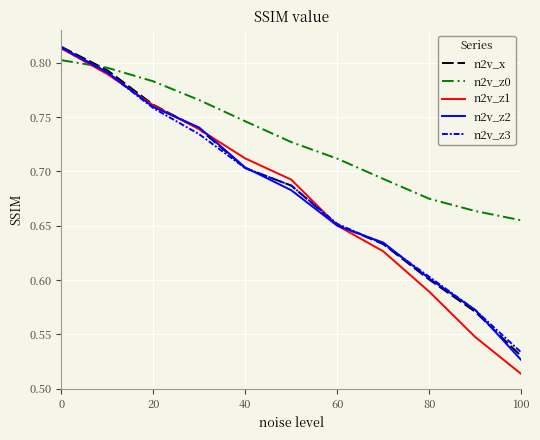

True or false: n2v_z0 and n2v_z2 cross at least once.

True